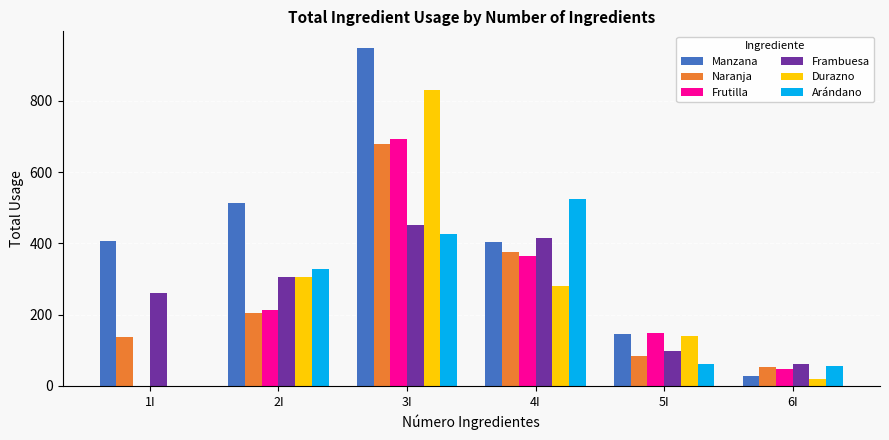

The value of Naranja at 3I is 903. True or false?

False